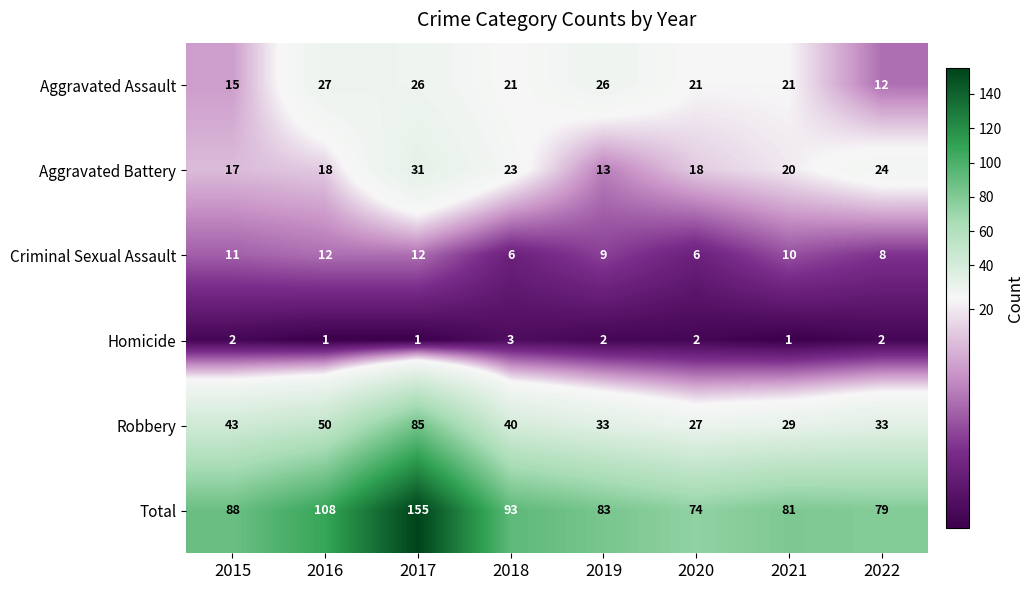

List the series in order of their peak value, lowest first.

Homicide, Criminal Sexual Assault, Aggravated Assault, Aggravated Battery, Robbery, Total